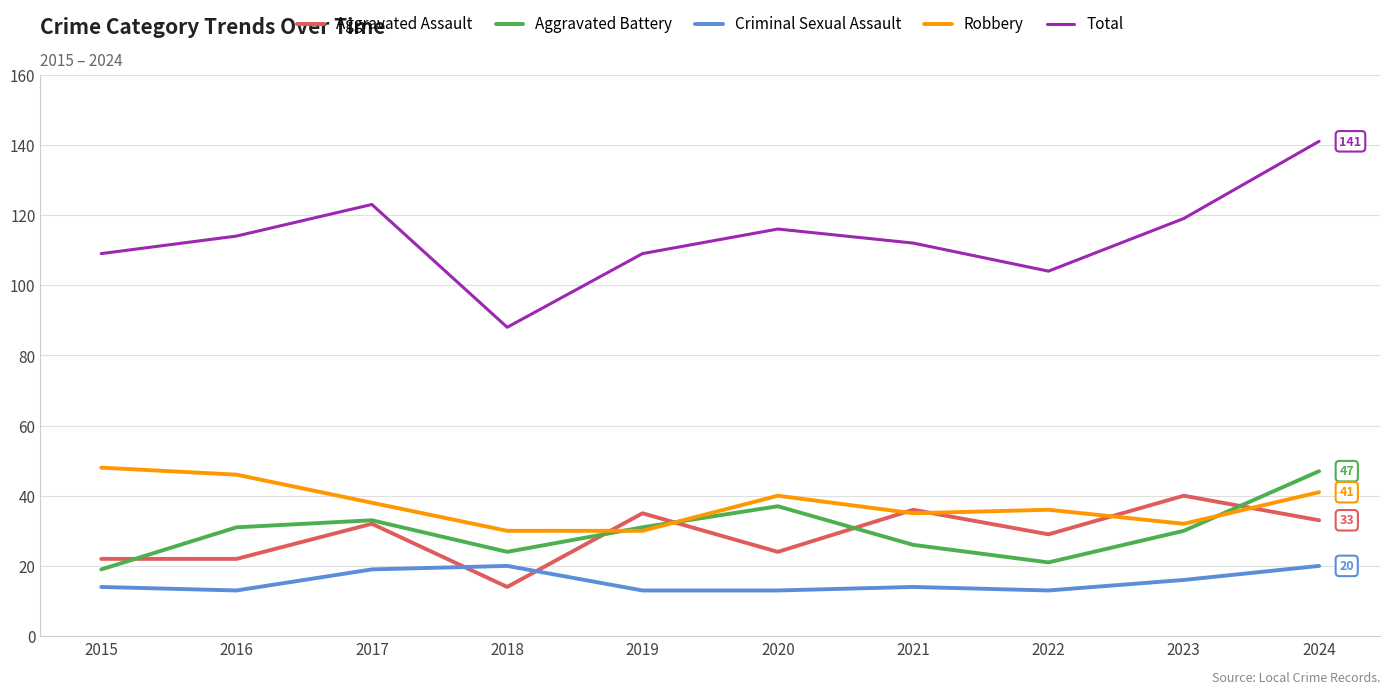

Between 2015 and 2020, which series saw the biggest shift?

Aggravated Battery